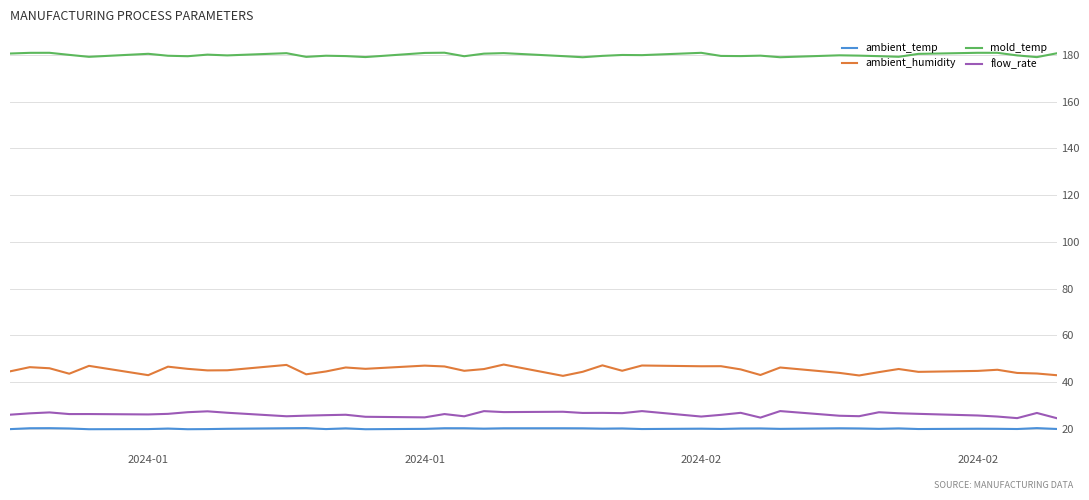

Which series has the widest spread of values?

ambient_humidity